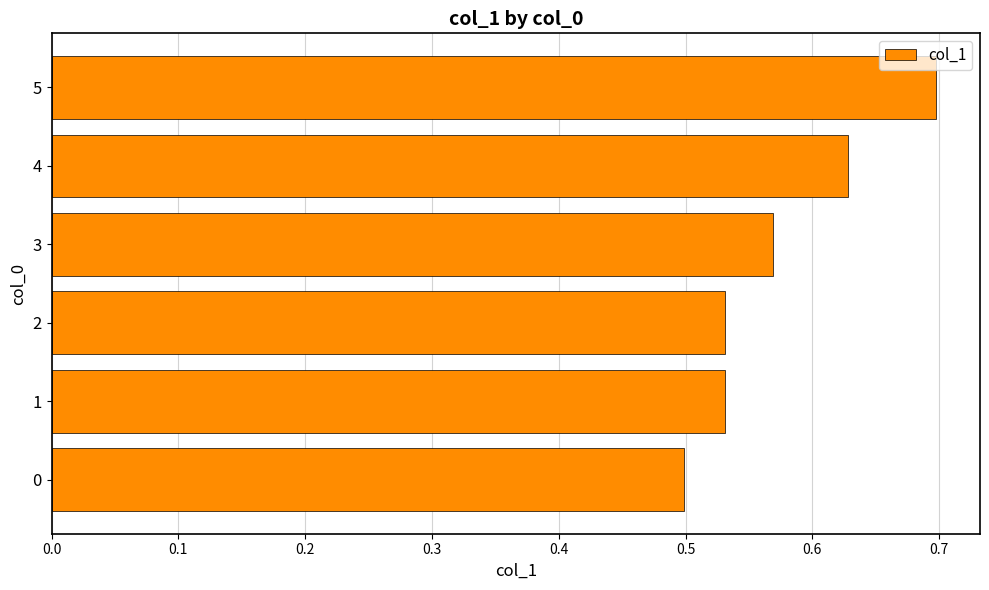

Count the number of data series in this chart.

1